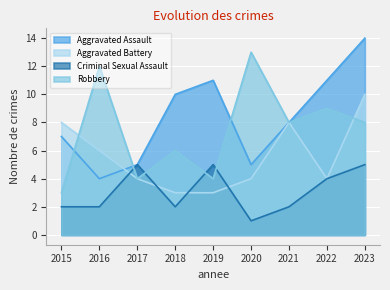

What is the average value of the Robbery series?

7